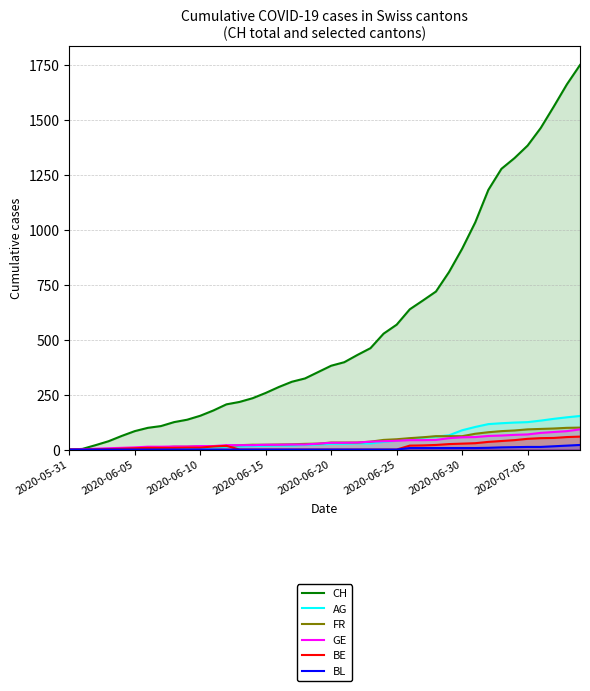

Rank the series by their maximum value, from highest to lowest.

CH, AG, FR, GE, BE, BL